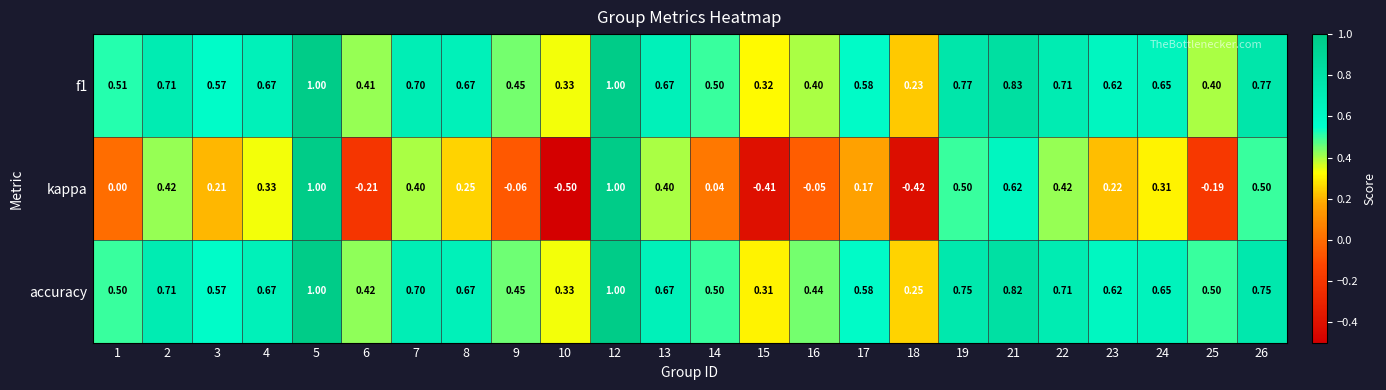

Which series has the widest spread of values?

kappa